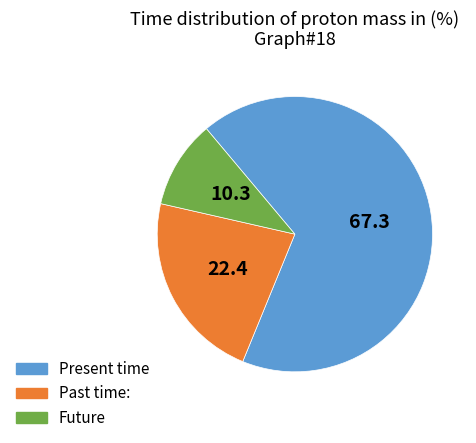

Is there any slice that represents more than half of the pie?

Yes